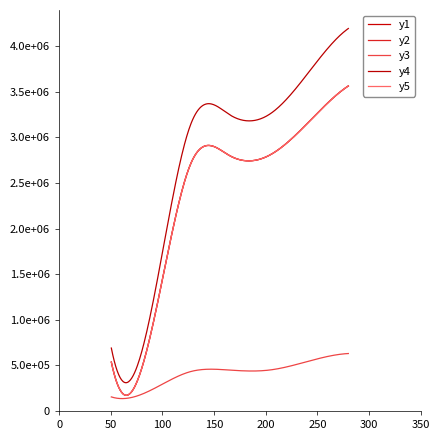

True or false: y5 and y4 cross at least once.

False